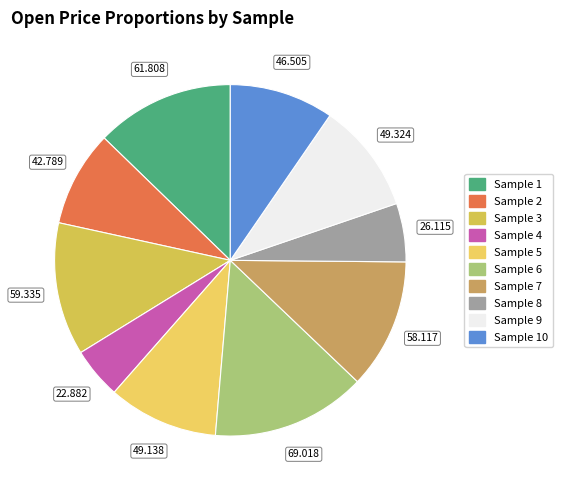

Count the number of slices in the pie.

10